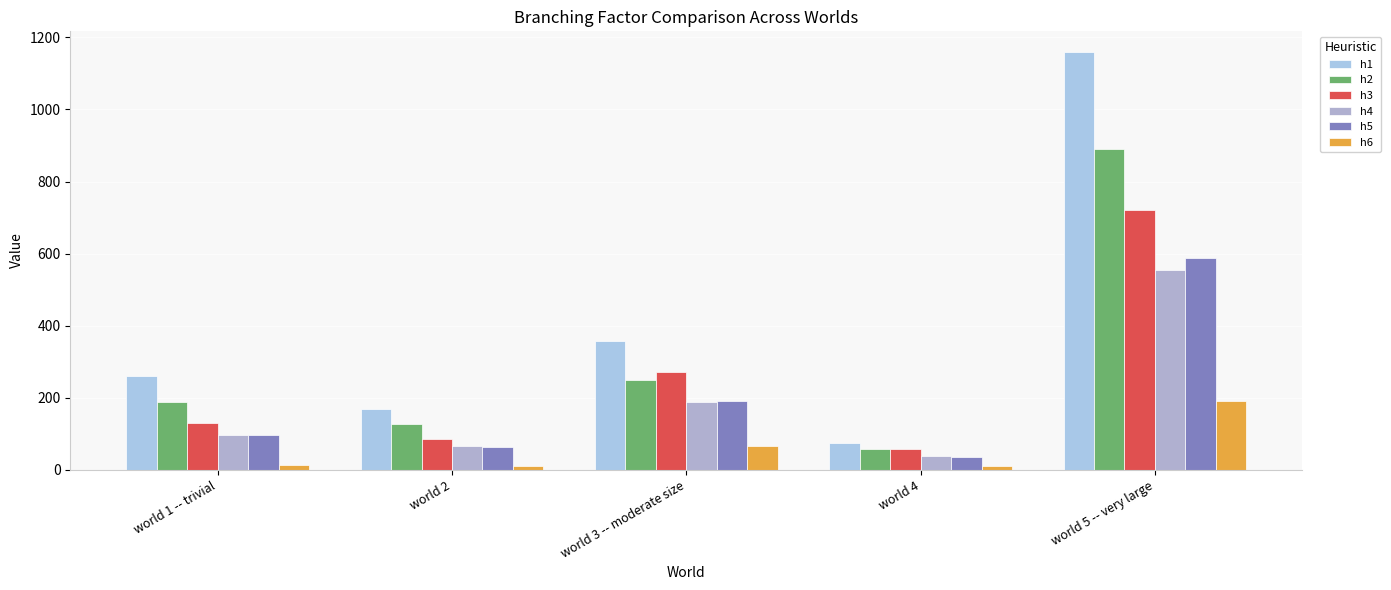

How many bars are there in total?

30